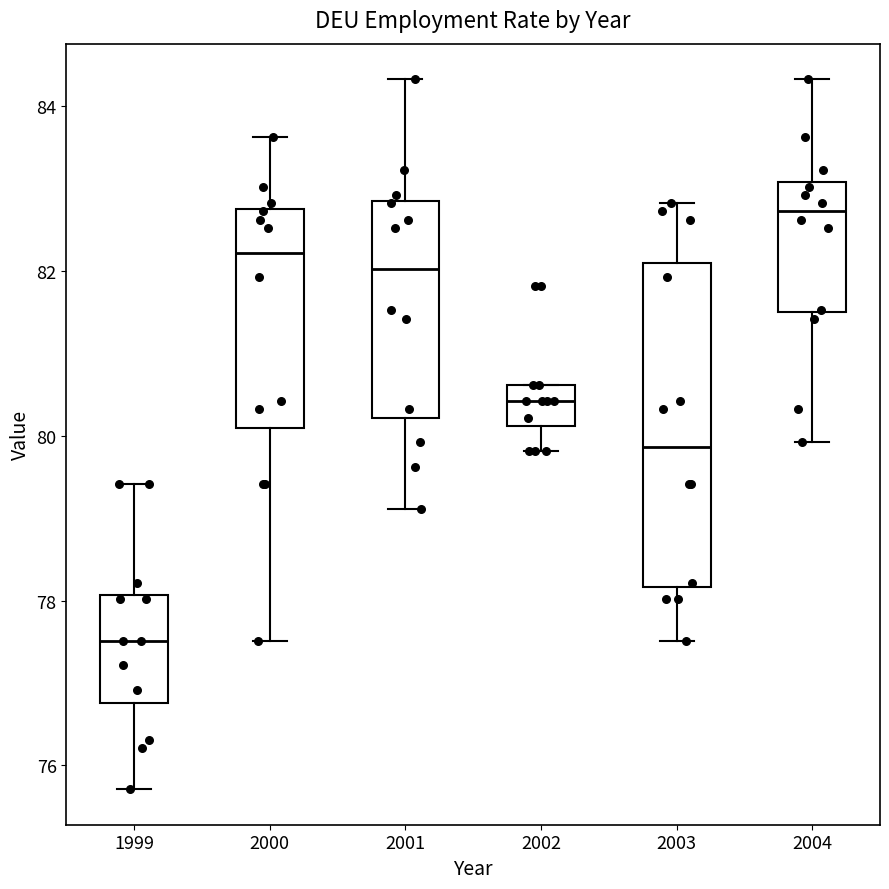

Where is the upper edge of the box at x = 2002 on the y-axis? The values are not printed on the chart, so give them approximately, as read against the axis.

80.6